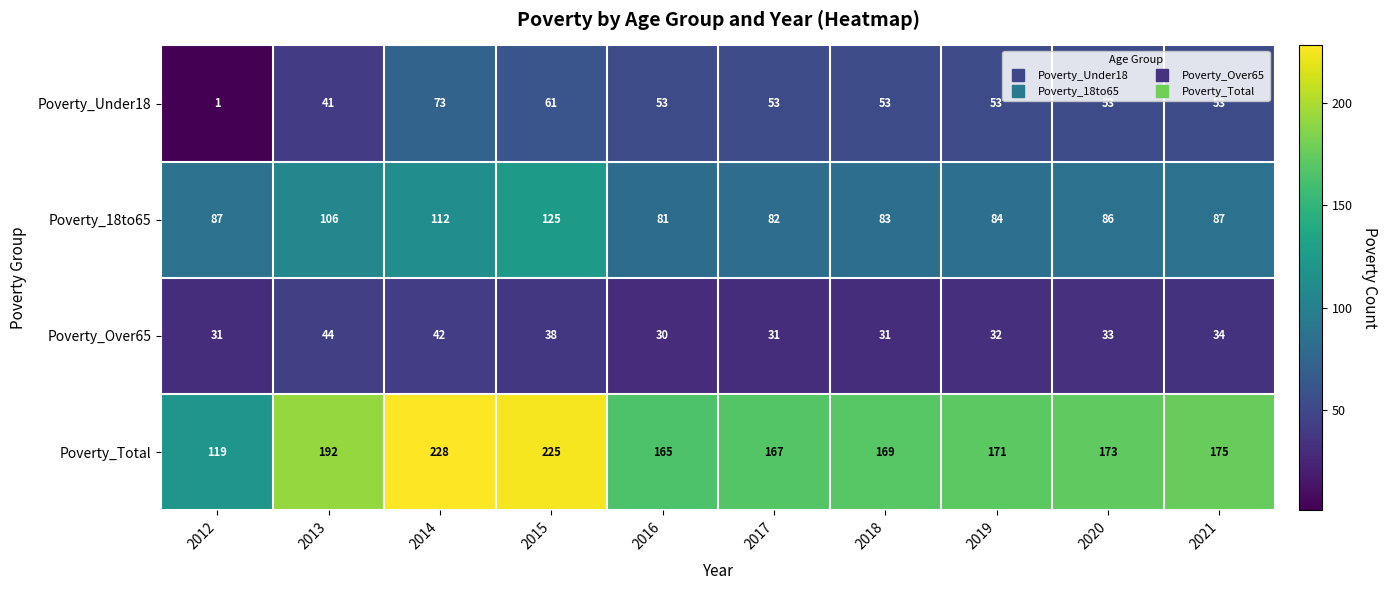

The Poverty_18to65 series shows 82 at 2017. True or false?

True